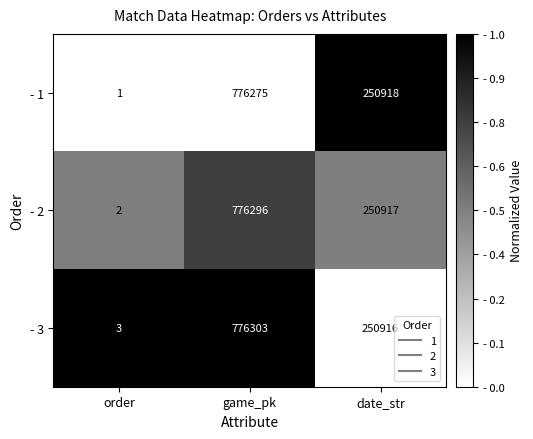

Is it true that - 3 equals 250916 at date_str?

True